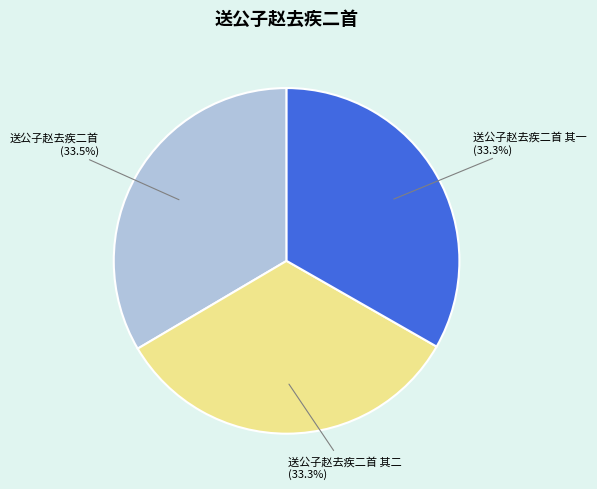

How many slices are in this pie chart?

3